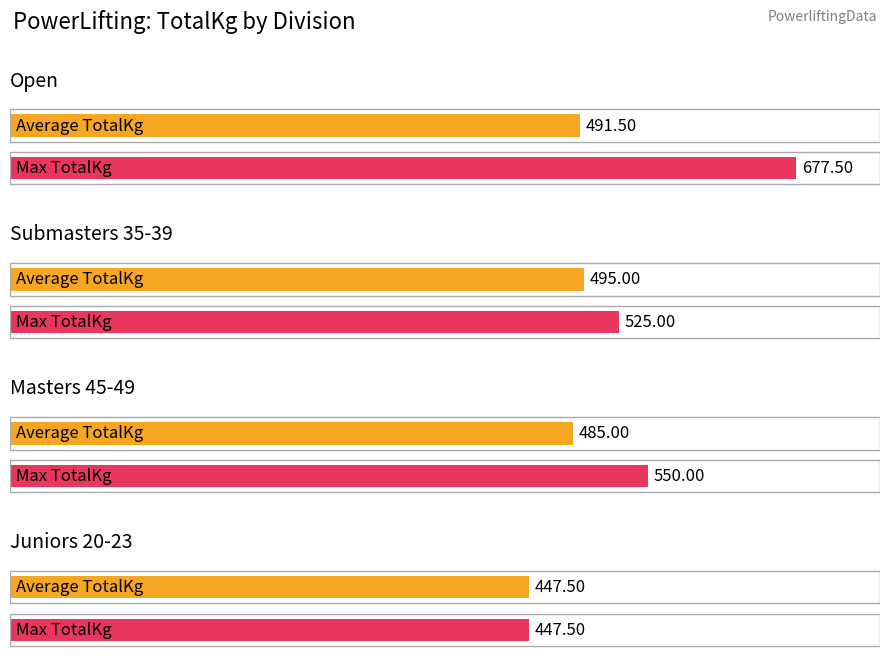

What is the maximum value shown in the chart?

677.5